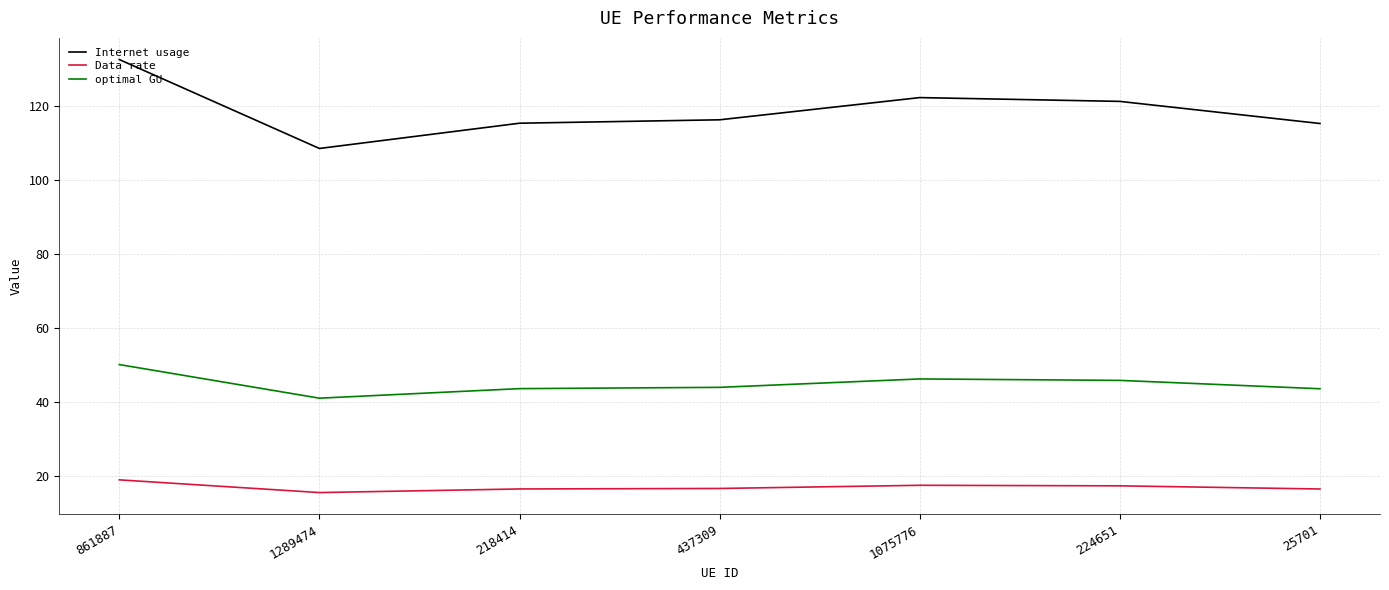

Rank the series at 224651 from lowest to highest value.

Data rate, optimal GU, Internet usage